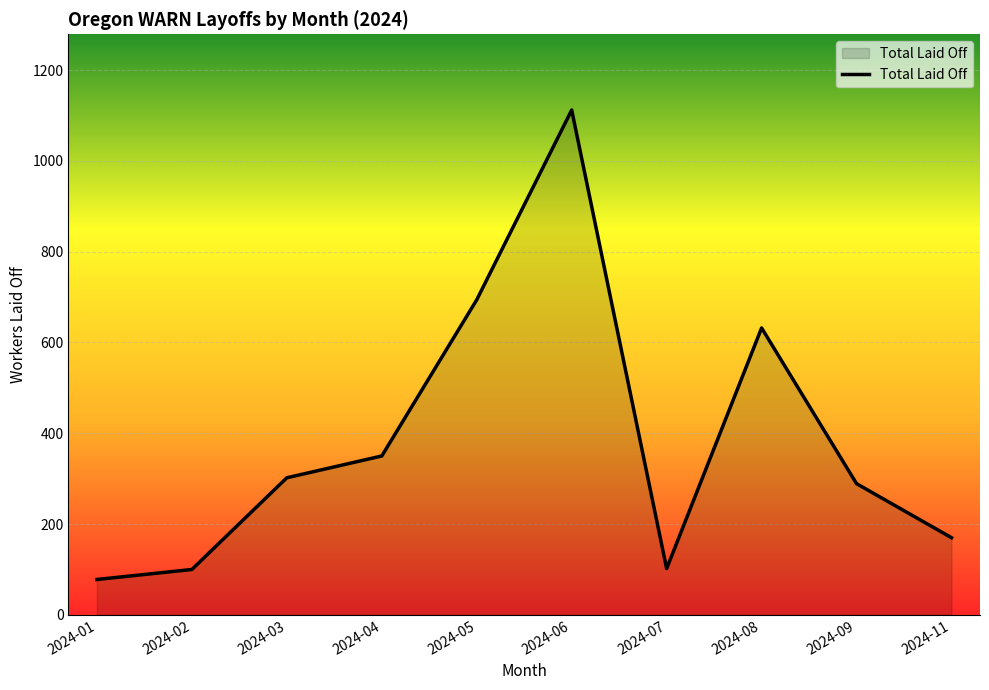

What is the smallest value displayed?

78